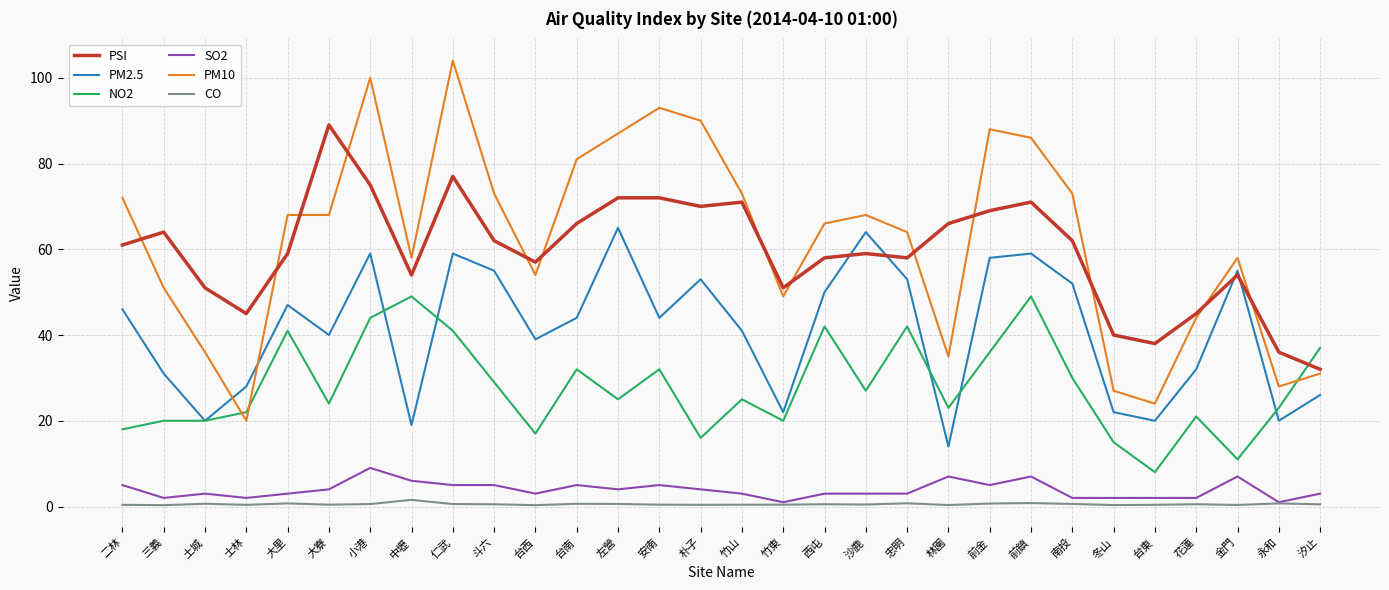

Read the PM10 value at 安南.

93.0